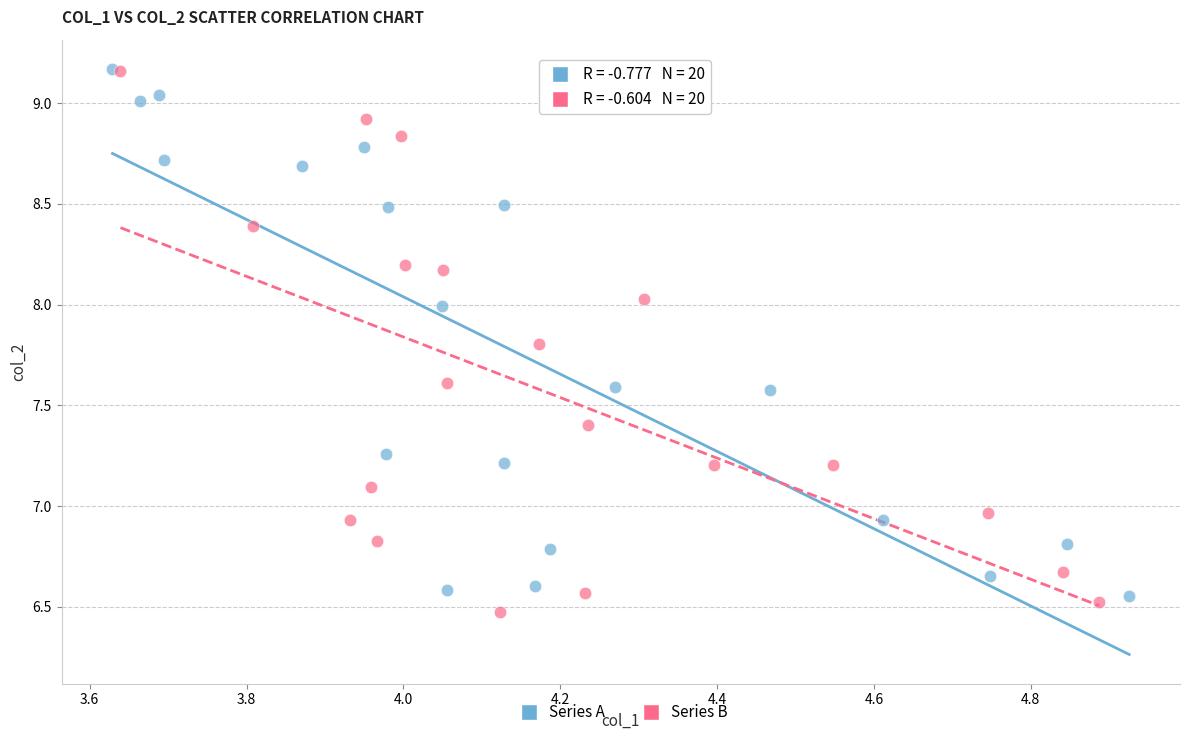

What are all the series names shown in the legend?

Series A, Series B